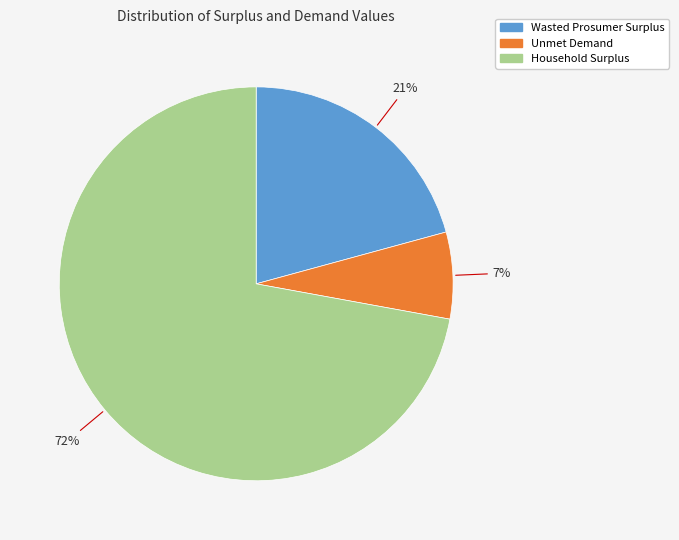

Is there a majority slice in this chart?

Yes